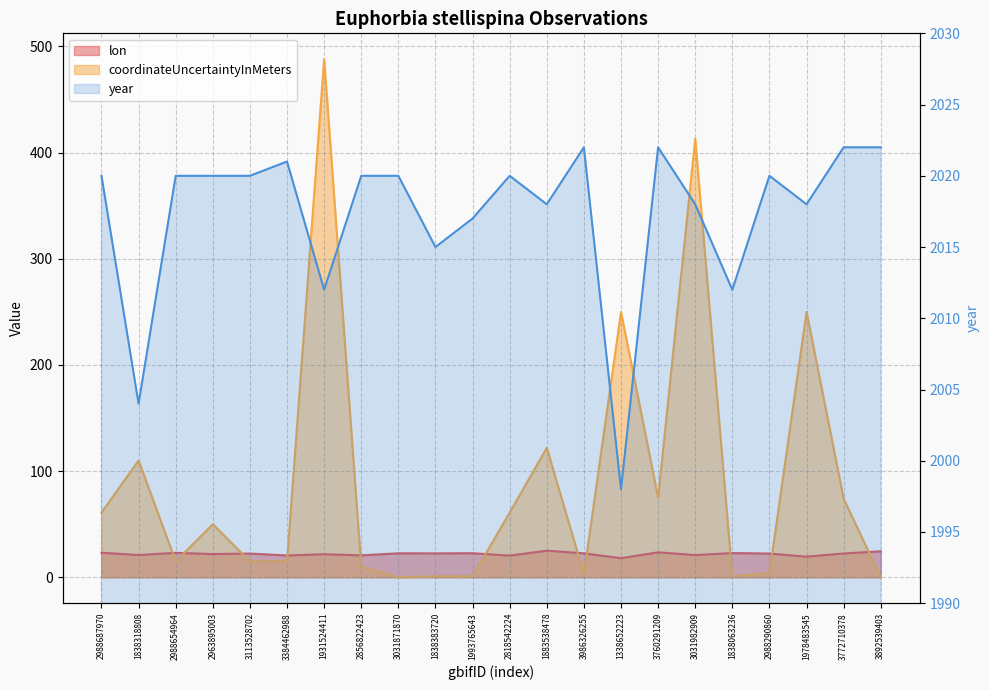

Which category has the lowest value in the lon series?

1338652223